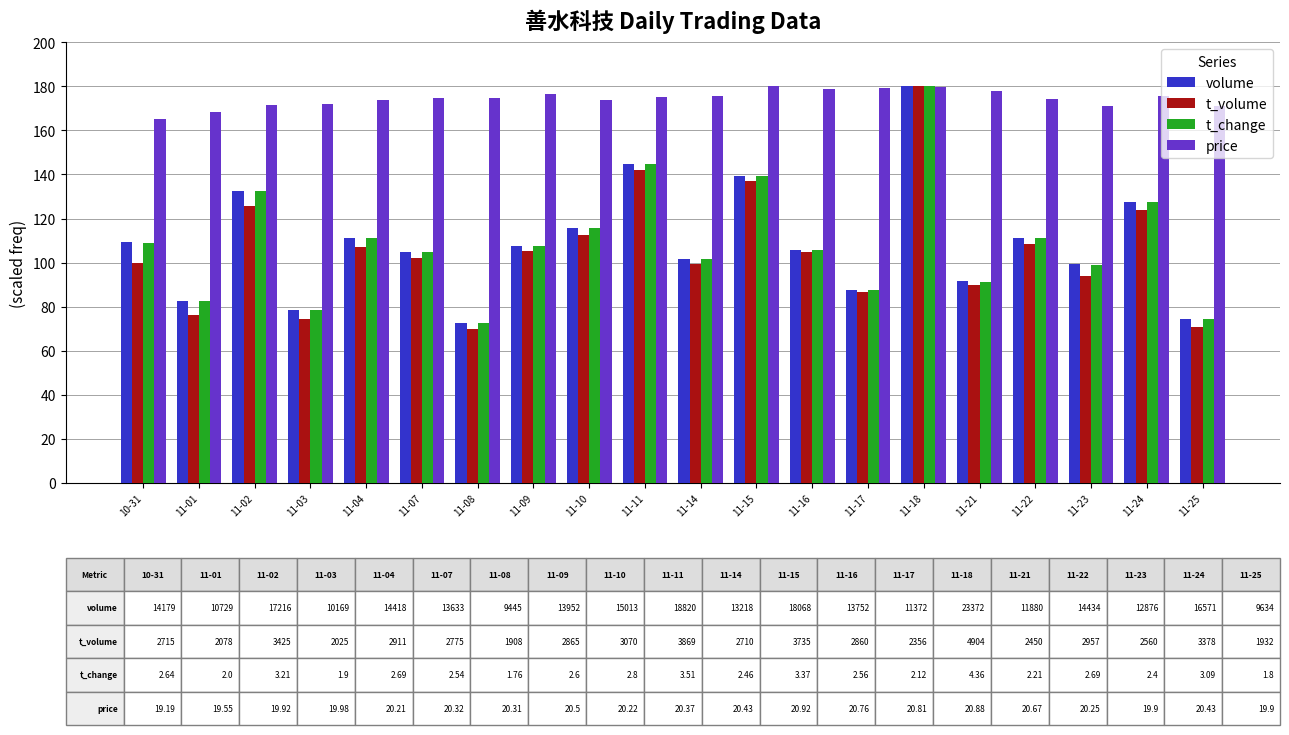

At which label is volume closest to 126?

11-24